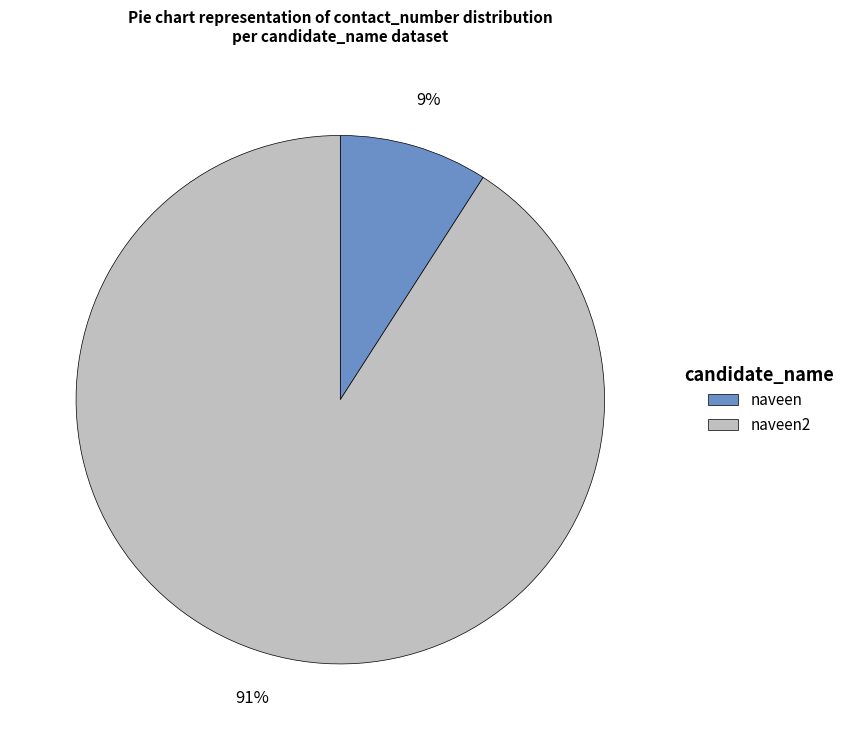

To the nearest percent, what is the average slice percentage?

50%